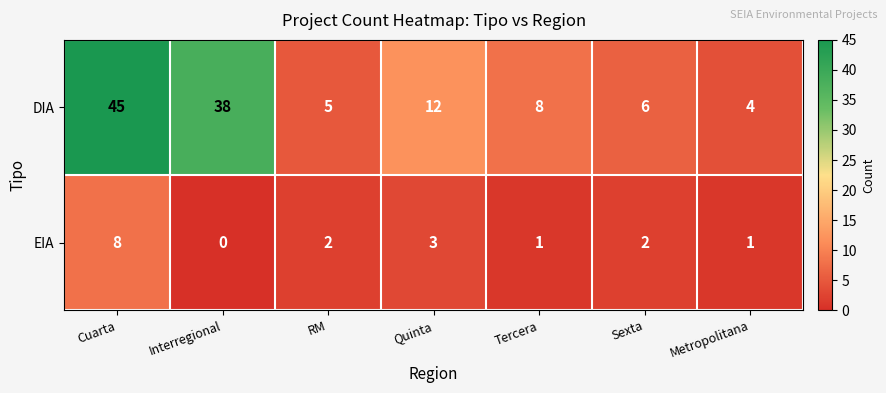

Which label corresponds to the largest value in the chart?

Cuarta